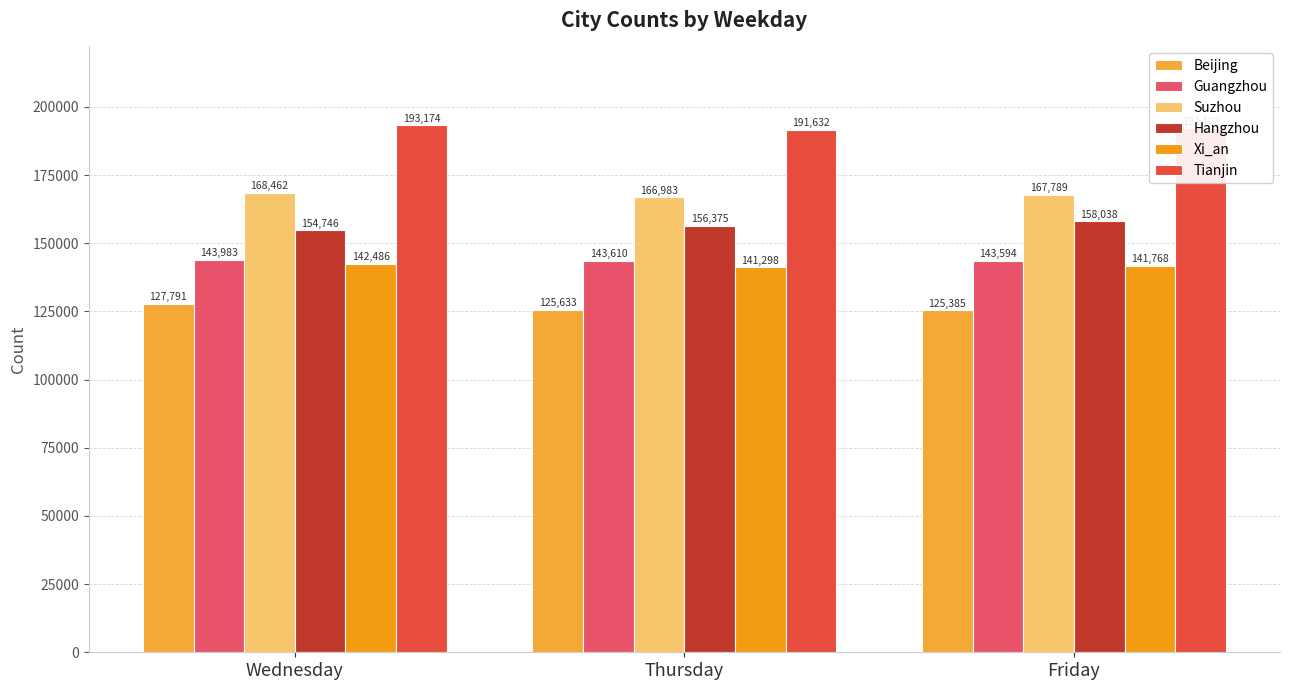

At which category is the sum across all series the highest?

Wednesday